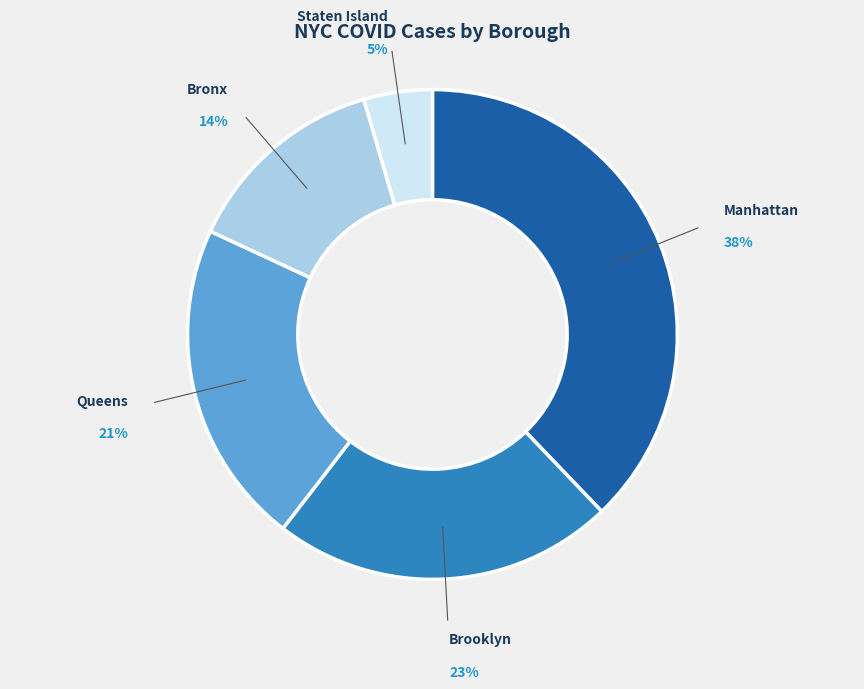

Combined, do Brooklyn and Manhattan account for over 50%?

Yes